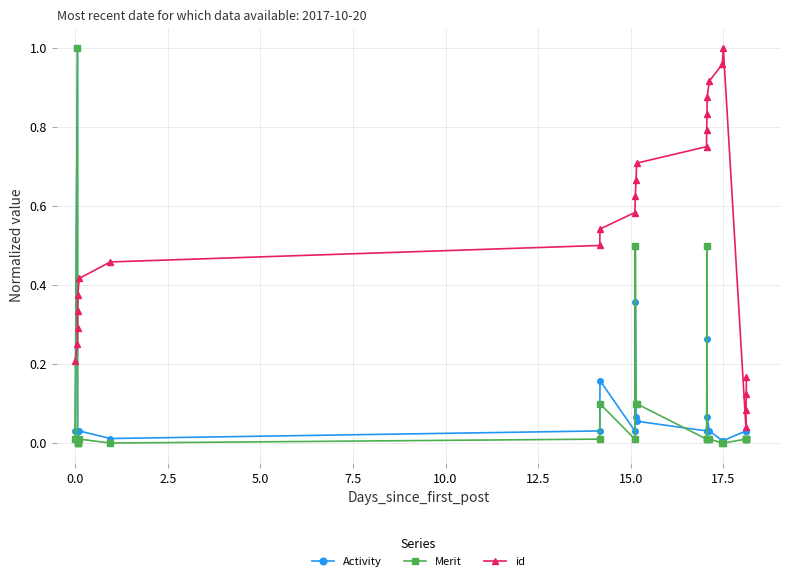

Which series has the largest total across all categories?

id